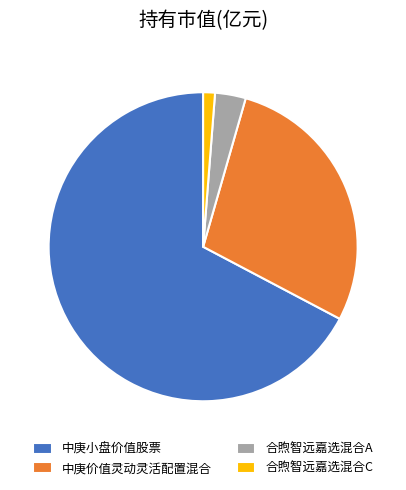

True or false: 合煦智远嘉选混合A accounts for 3% of the total.

True